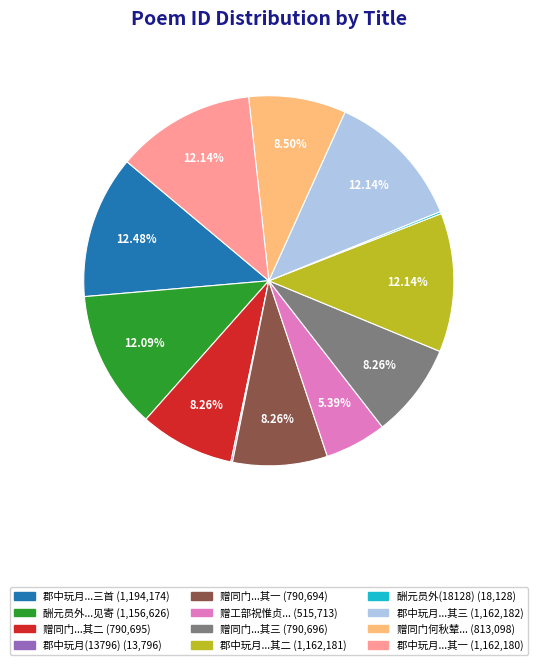

Is there a majority slice in this chart?

No